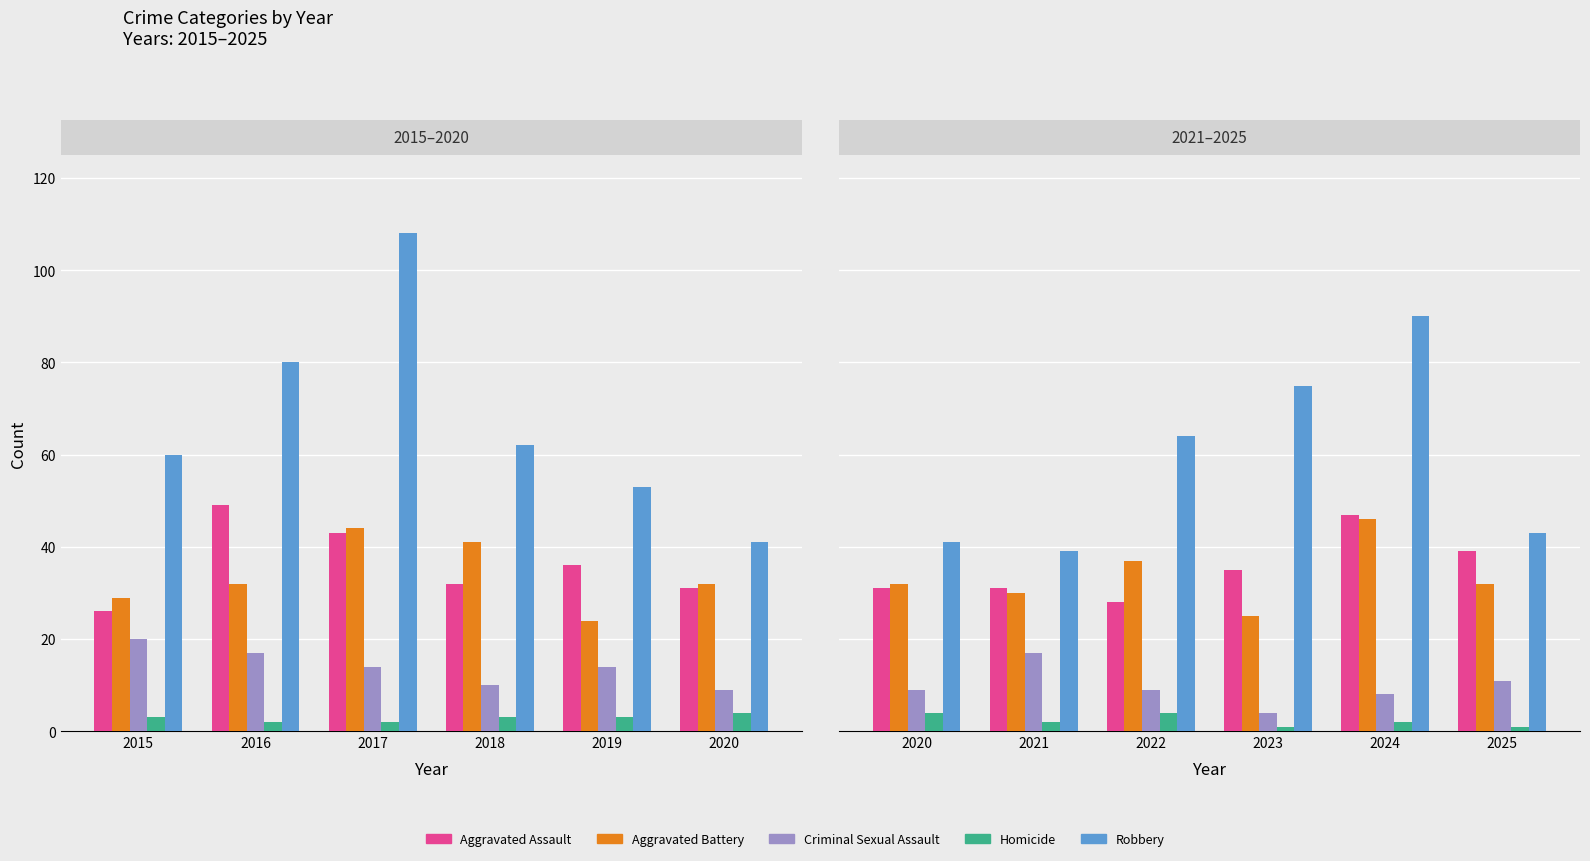

At which label does Homicide first exceed 2?

2020